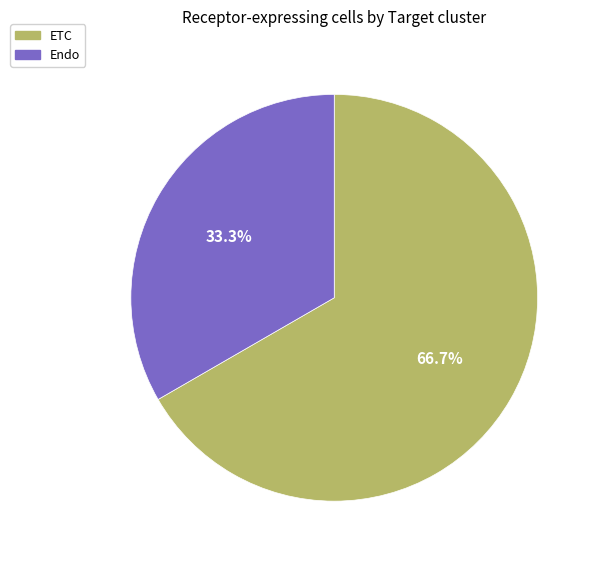

Which slice is the largest?

ETC